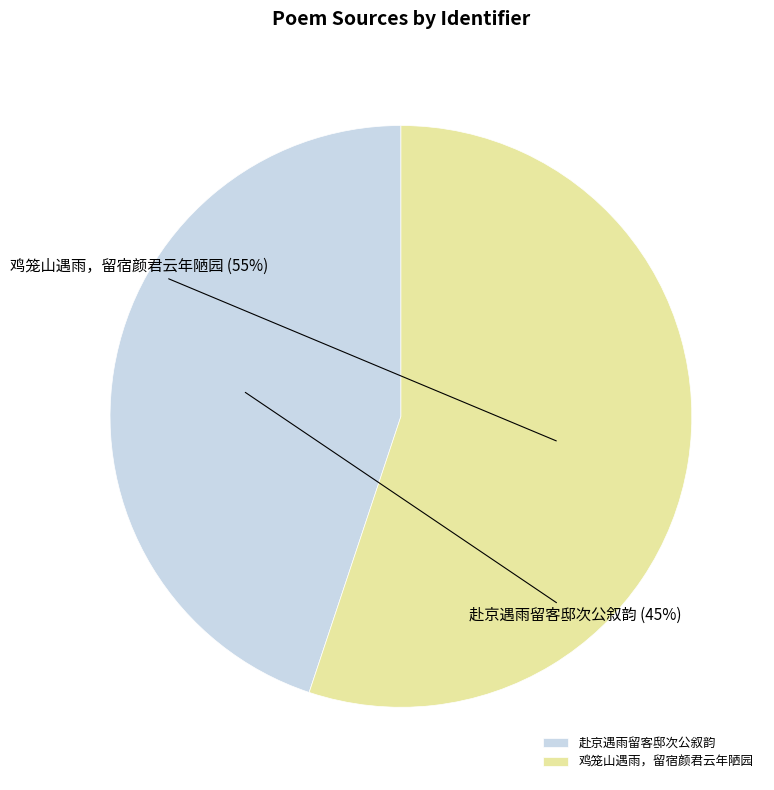

Count the number of slices in the pie.

2